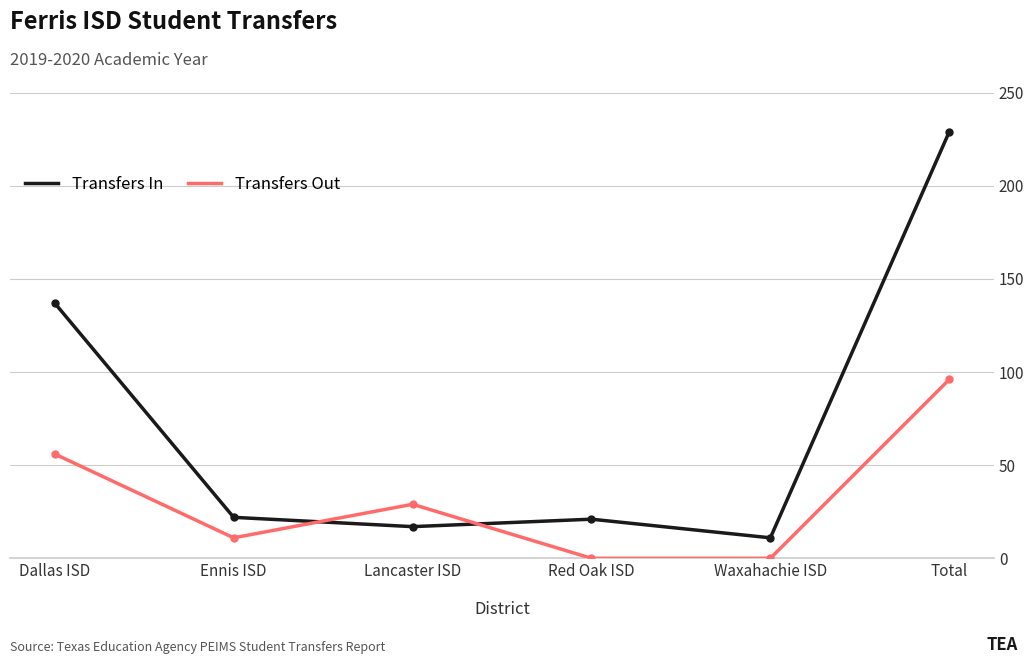

Where is Transfers In nearest to the value 120?

Dallas ISD